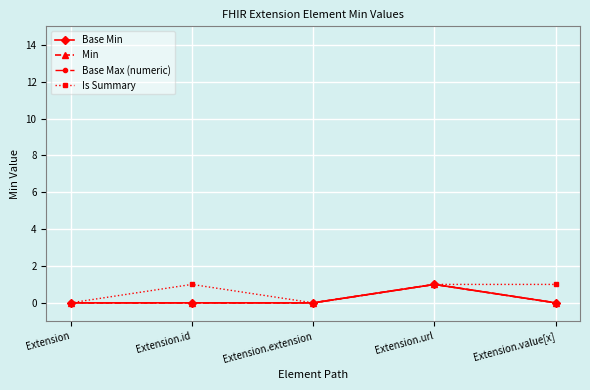

Which series changed the most between Extension and Extension.id?

Is Summary